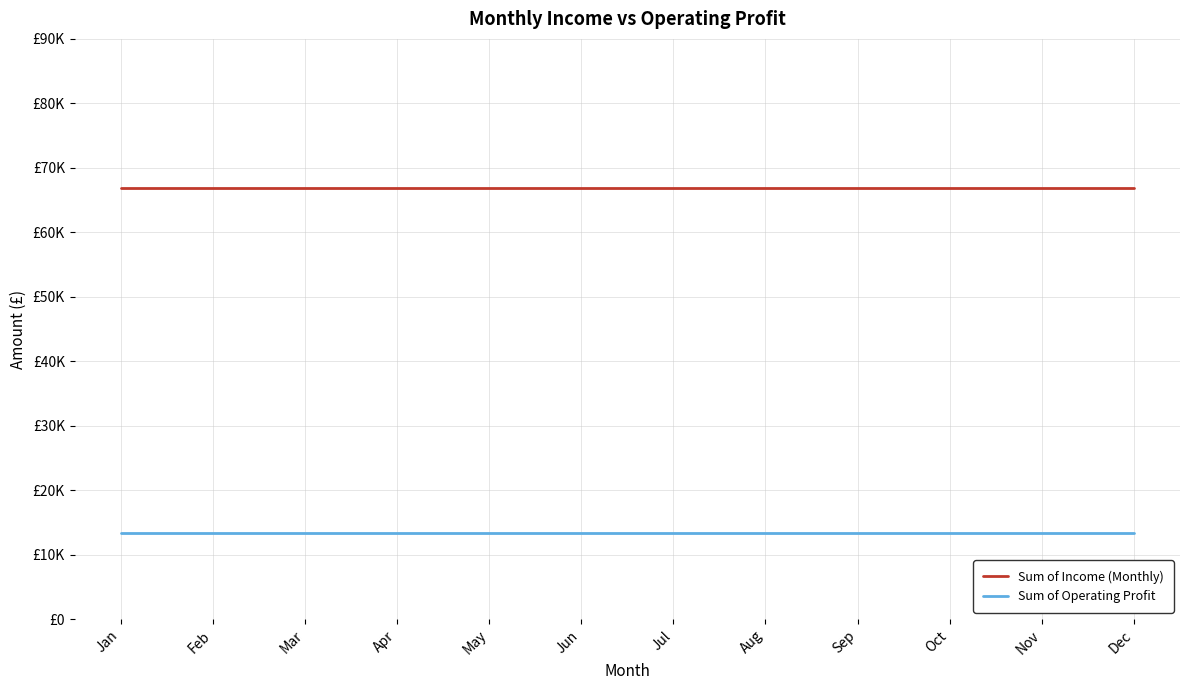

What is the sum of all Sum of Income (Monthly) values?

802617.6